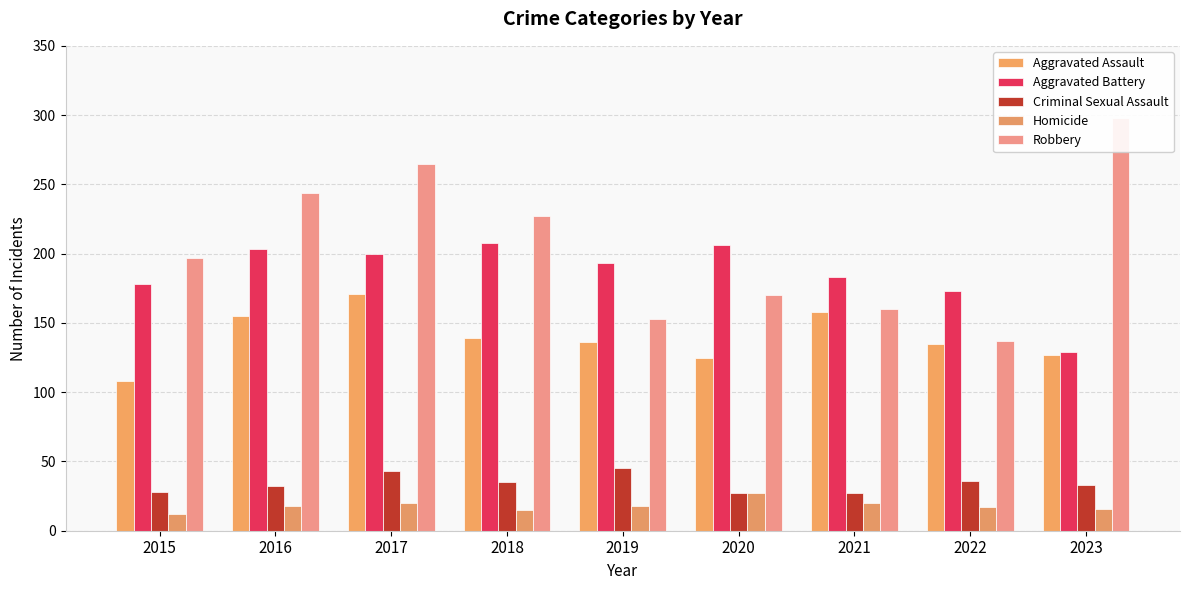

What is the sum of all Aggravated Battery values?

1673